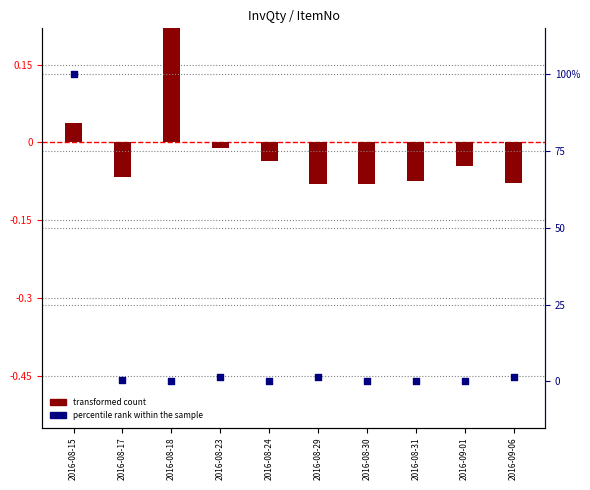

Is the value of transformed count at 2016-08-23 greater than the value of percentile rank within the sample at 2016-08-18?

No